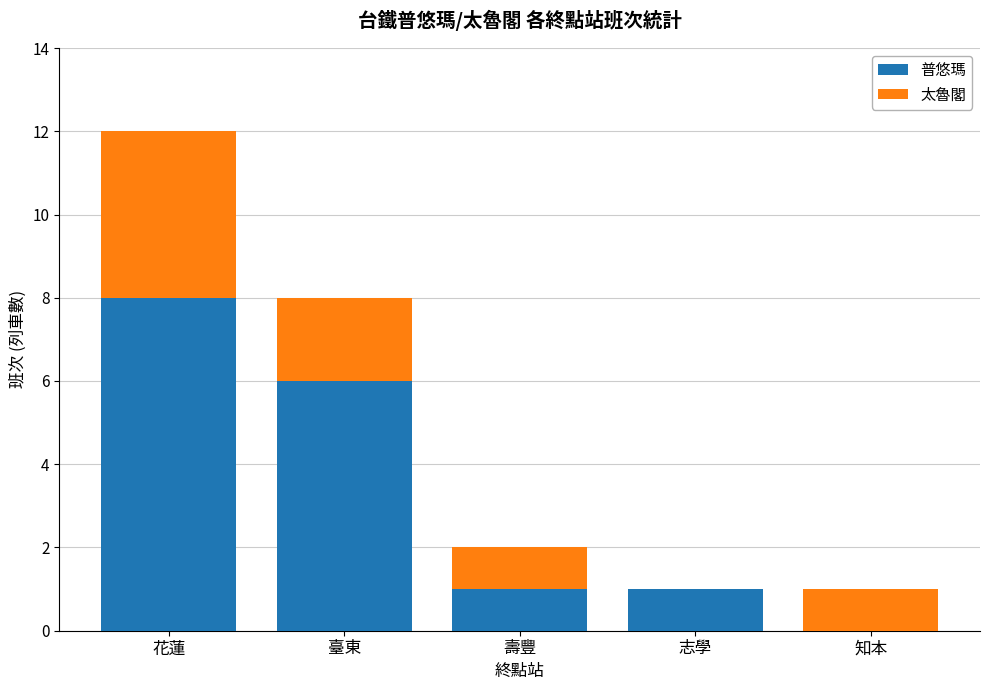

The 普悠瑪 series shows 2 at 花蓮. True or false?

False